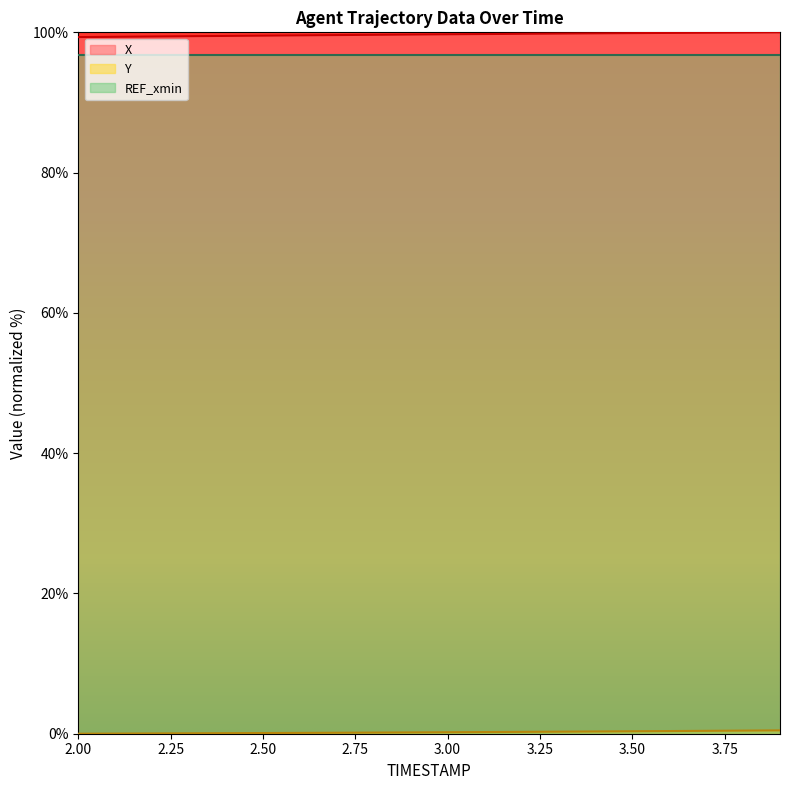

How many series are shown in this chart?

3